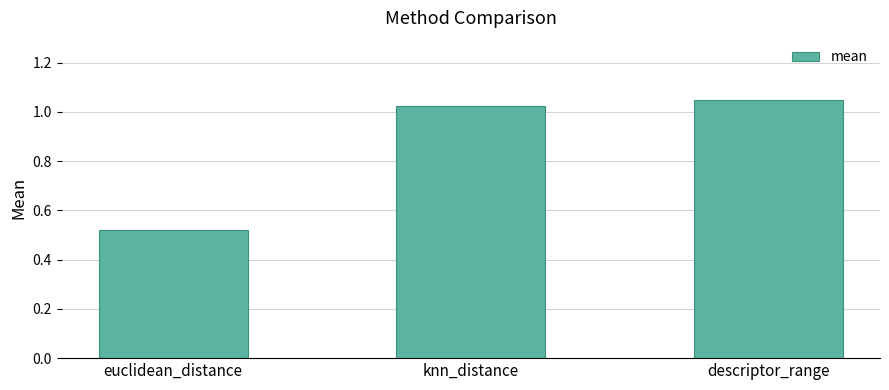

Between euclidean_distance and knn_distance, which is larger?

knn_distance